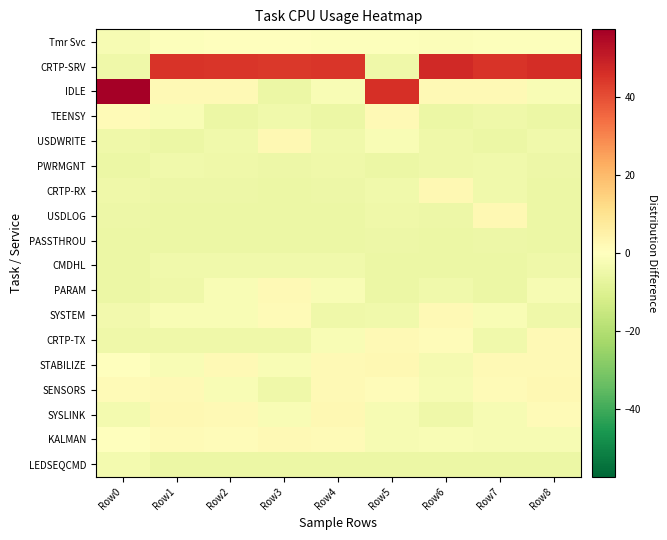

At which category is the sum across all series the highest?

Row7